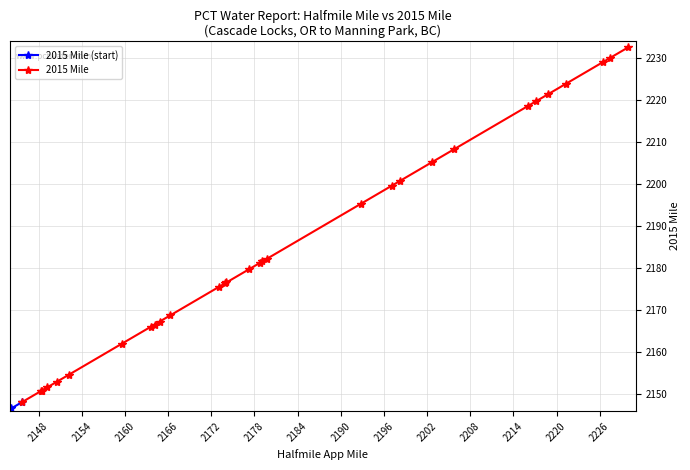

The chart shows a value of 2988.8 at 2178.8. True or false?

False